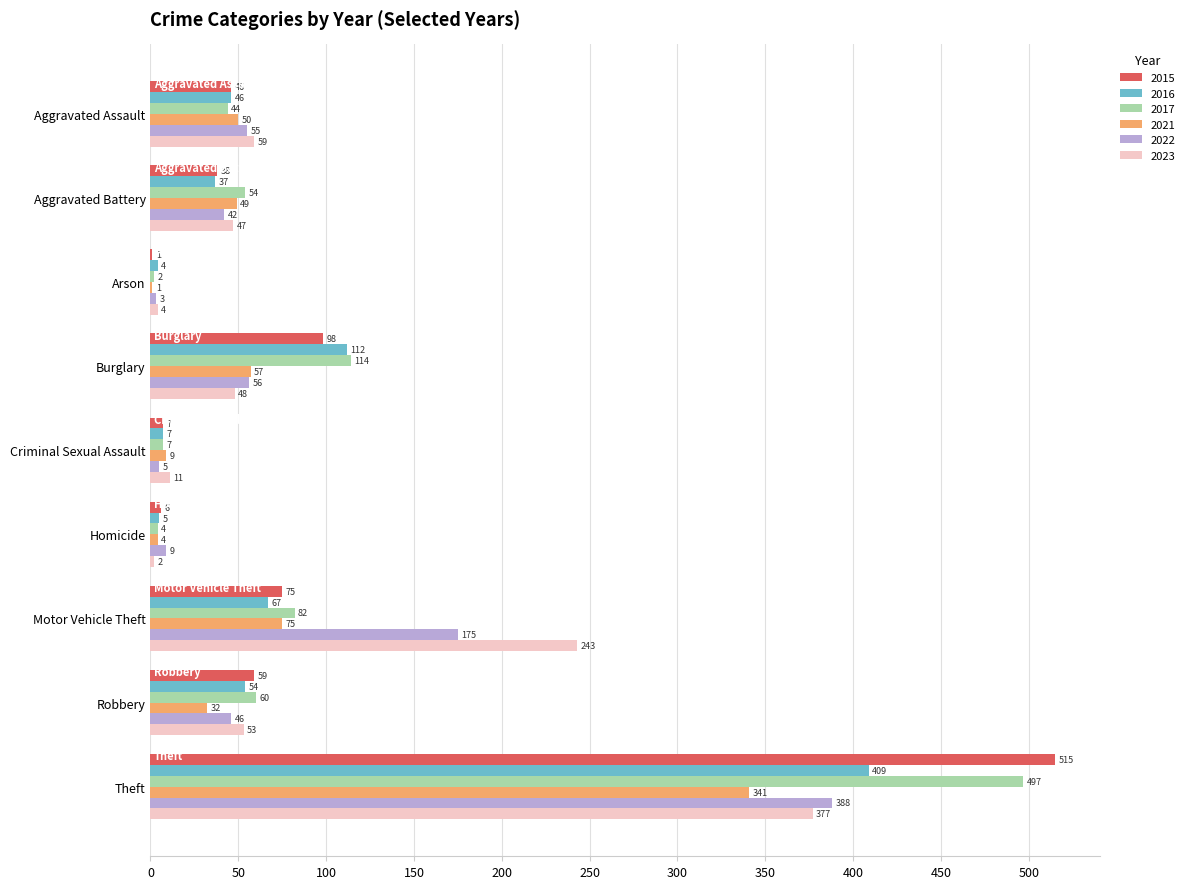

Is it true that 2022 equals 388 at Theft?

True